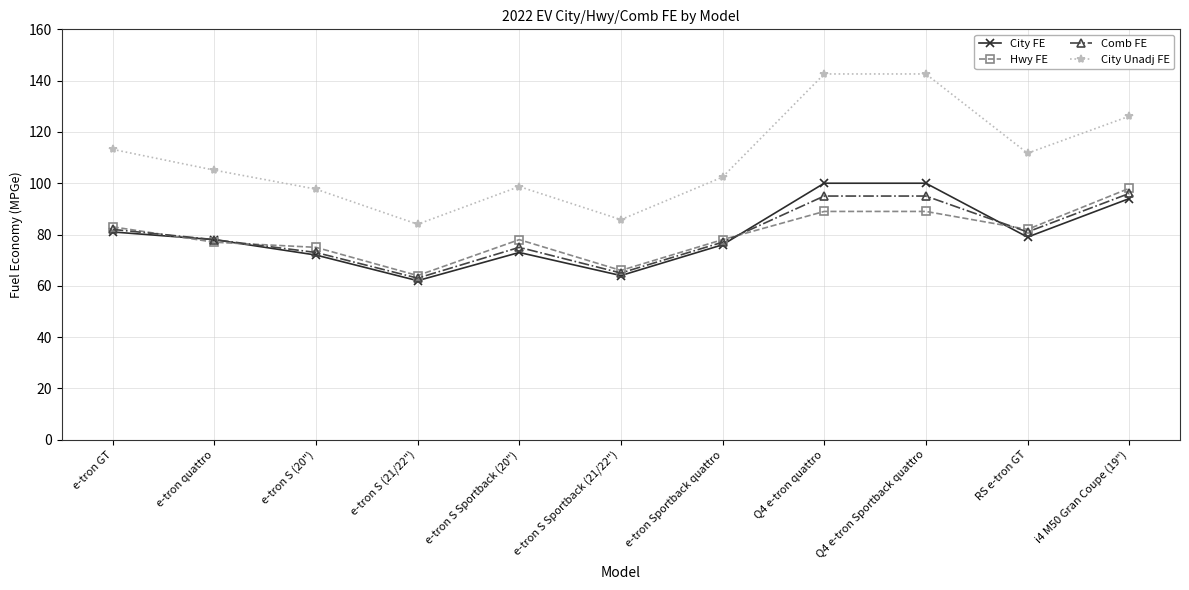

Which series has the largest total across all categories?

City Unadj FE